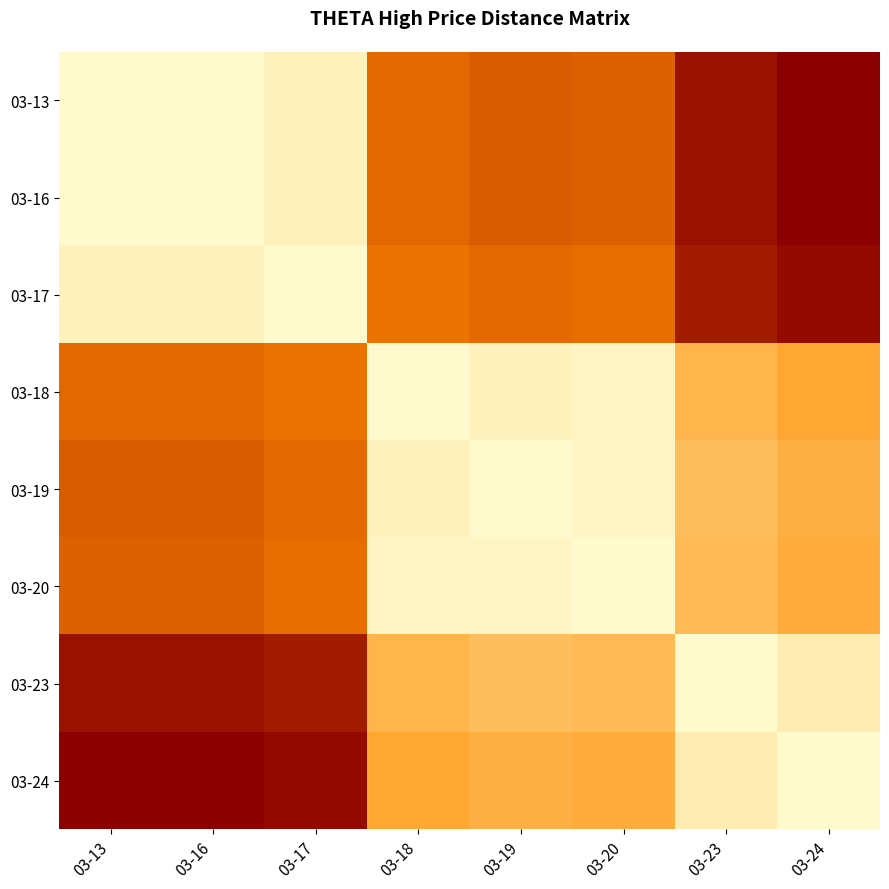

Rank the series by their maximum value, from lowest to highest.

03-18, 03-20, 03-19, 03-23, 03-17, 03-13, 03-16, 03-24